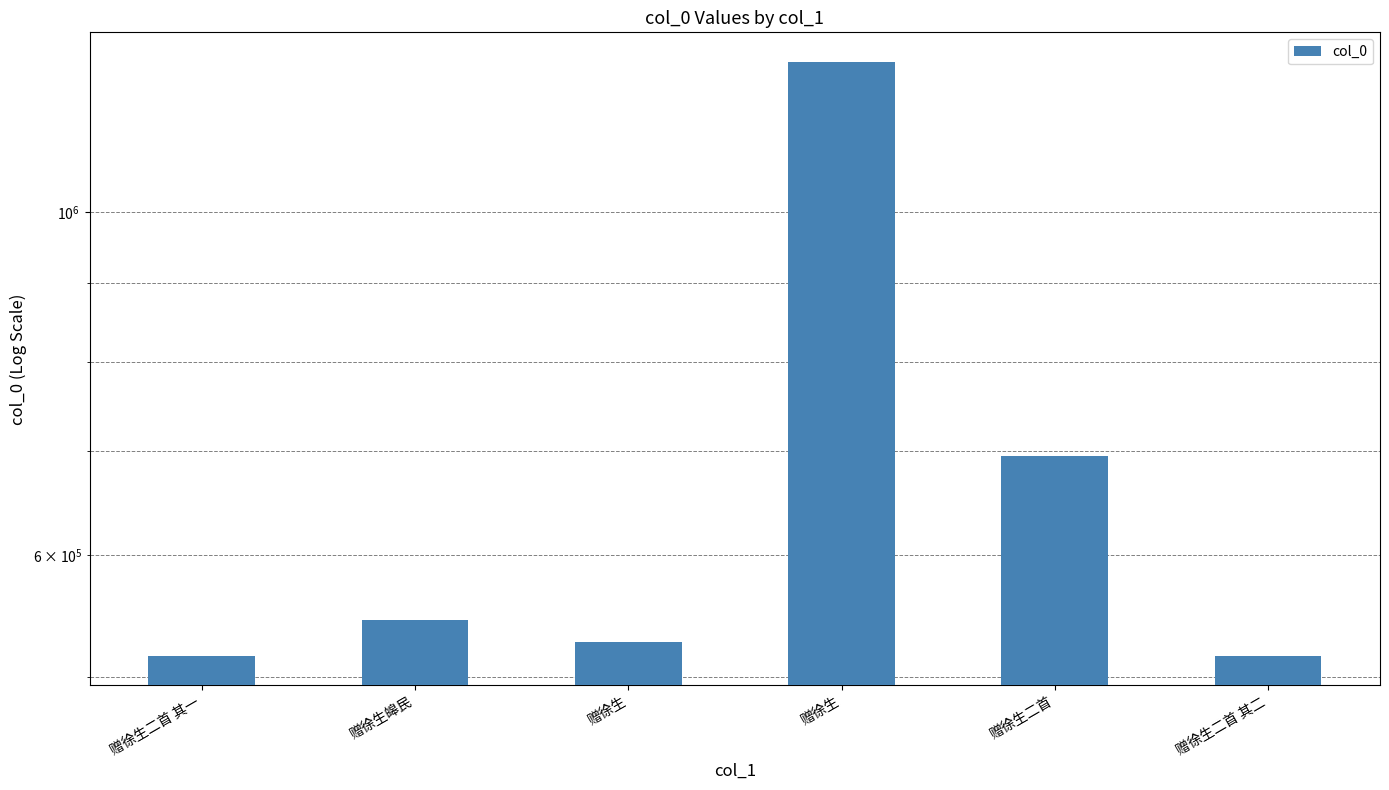

Between 赠徐生 and 赠徐生皞民, which is larger?

赠徐生